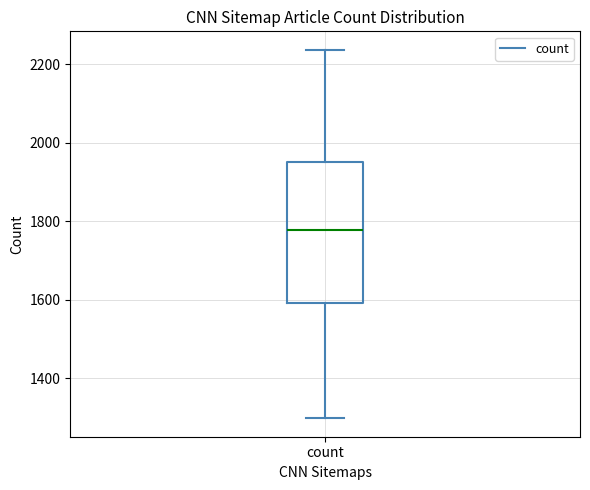

Read this box plot against the y-axis: the position of the median line, the range covered by the box, and the ends of both whiskers. The values are not printed on the chart, so give them approximately, as read against the axis.

median 1780, box 1600 to 1960, whiskers 1300 to 2240